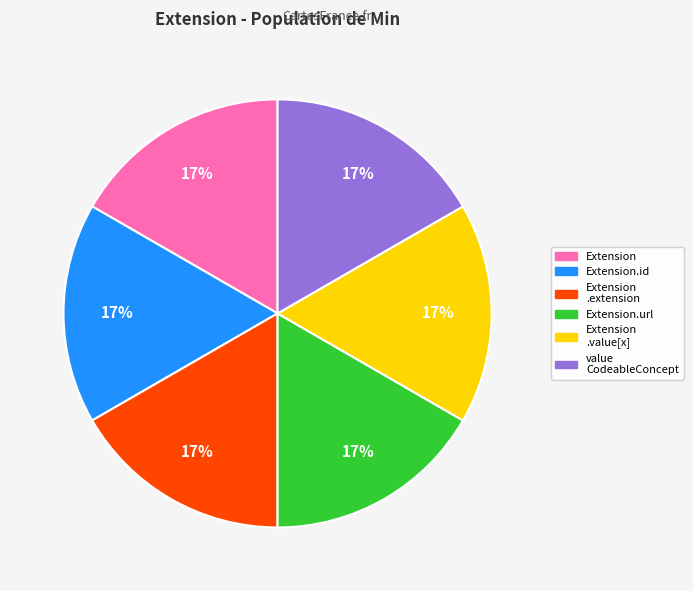

To the nearest percent, what is the average slice percentage?

17%